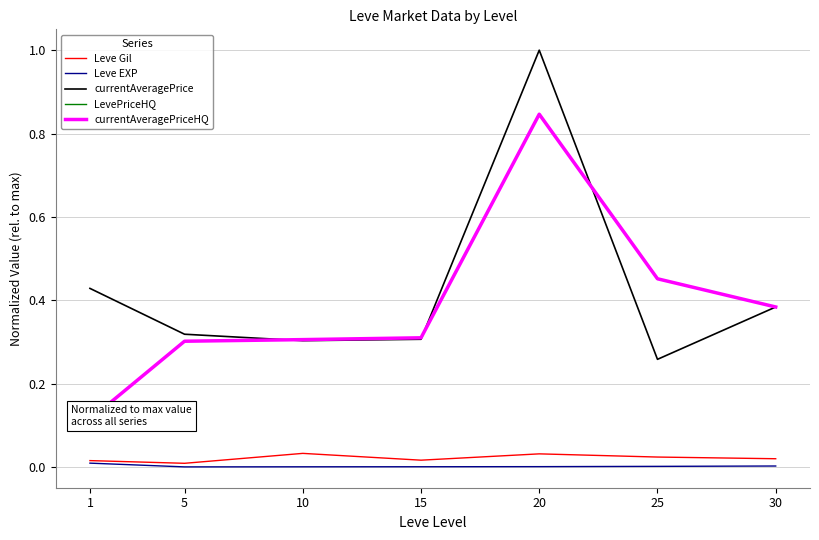

Reading left to right, transcribe all the data shown in this chart.

Leve Gil: 1=0.0	5=0.0	10=0.0	15=0.0	20=0.0	25=0.0	30=0.0
Leve EXP: 1=0.0	5=0.0	10=0.0	15=0.0	20=0.0	25=0.0	30=0.0
currentAveragePrice: 1=0.4	5=0.3	10=0.3	15=0.3	20=1.0	25=0.3	30=0.4
LevePriceHQ: 1=0.1	5=0.3	10=0.3	15=0.3	20=0.8	25=0.5	30=0.4
currentAveragePriceHQ: 1=0.1	5=0.3	10=0.3	15=0.3	20=0.8	25=0.5	30=0.4